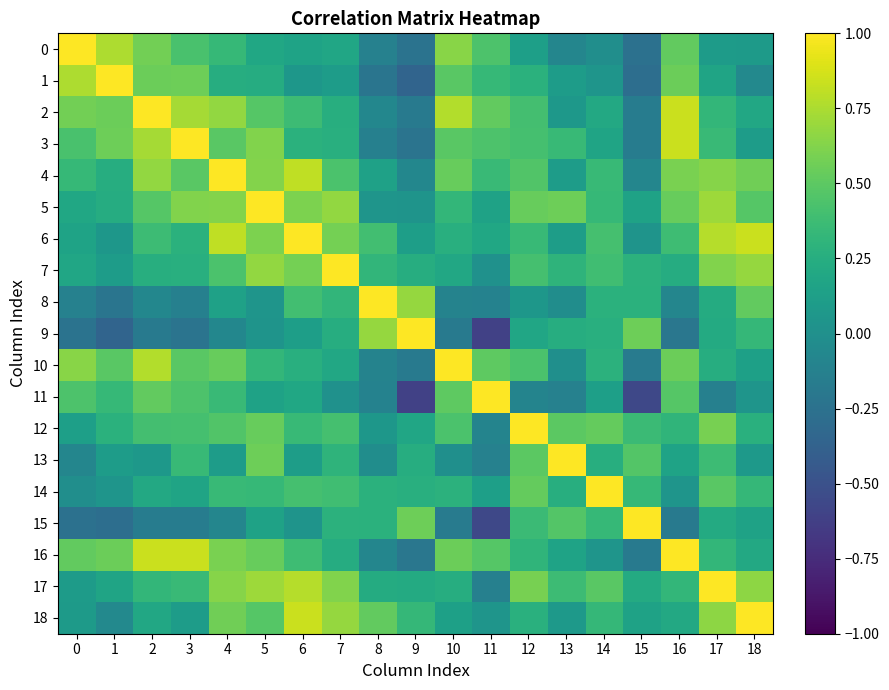

Which label corresponds to the smallest value in the chart?

11